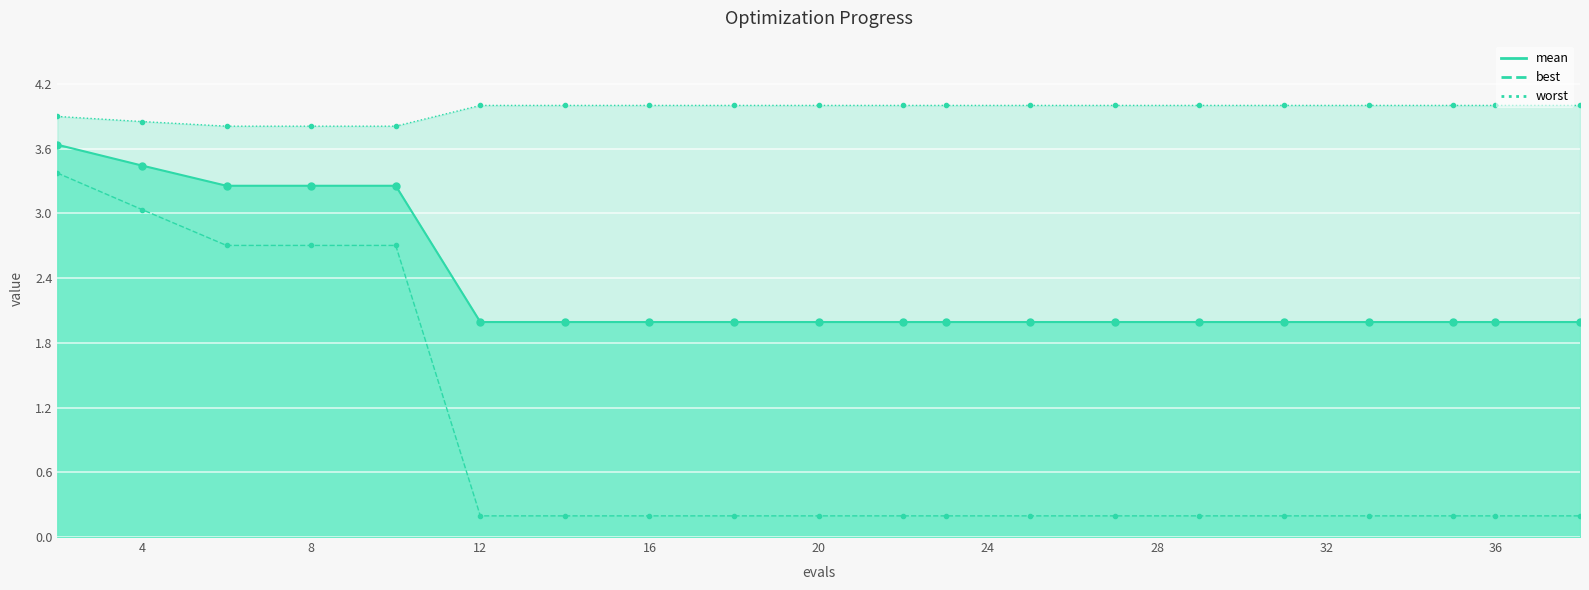

Which series has the largest total across all categories?

worst